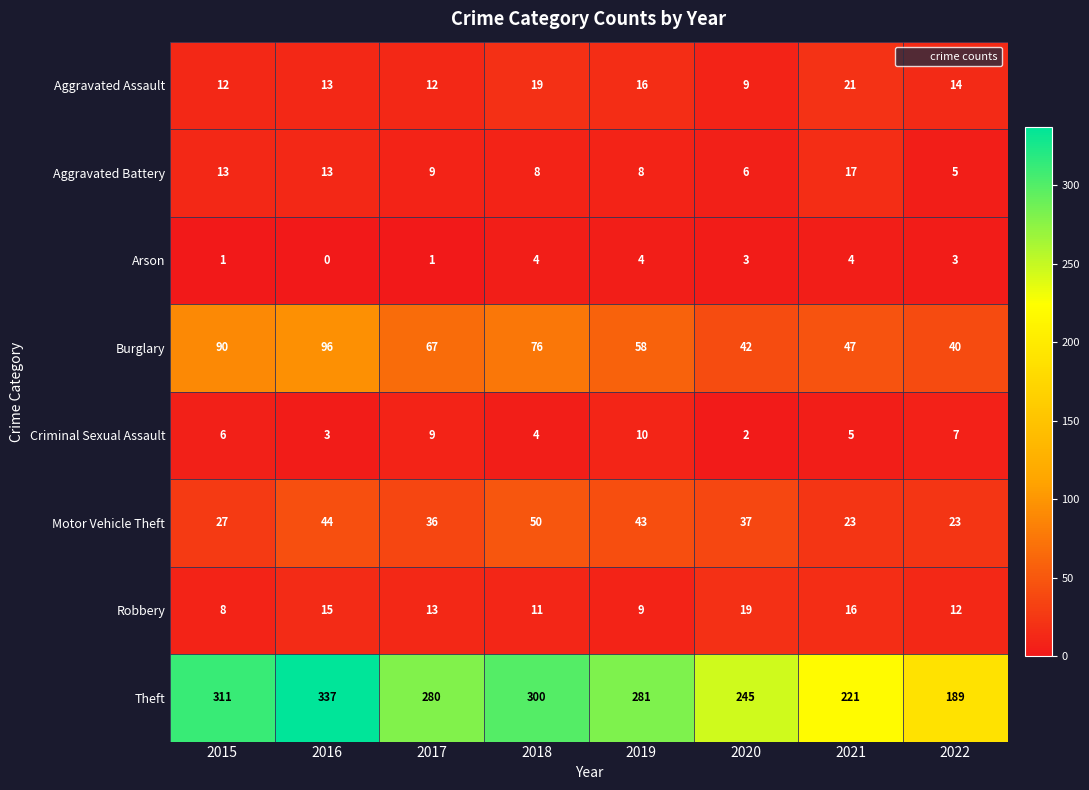

True or false: Aggravated Assault has a value of 18 at 2016.

False